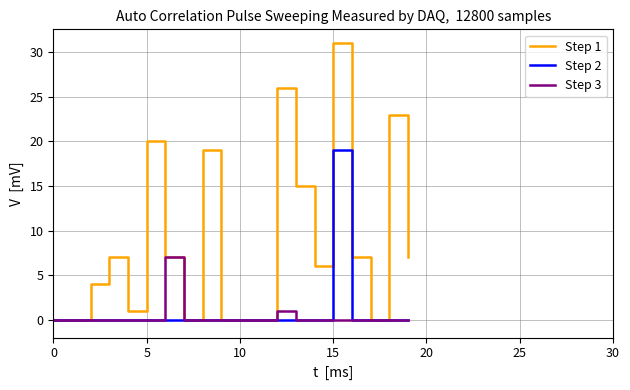

What is the greatest value displayed?

31